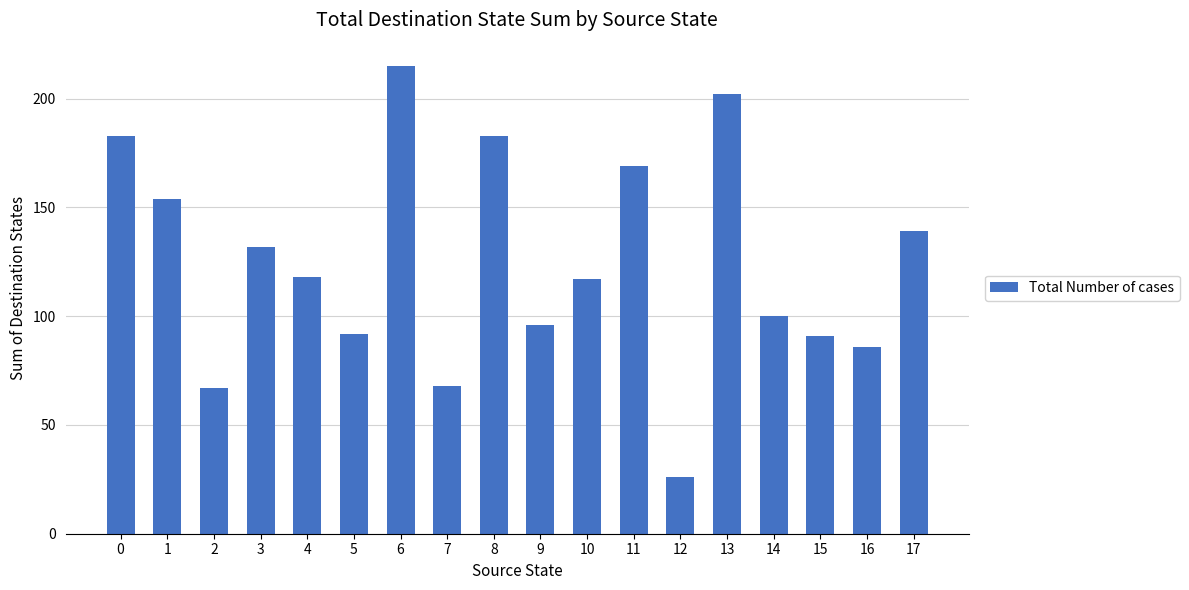

At which category does the chart reach its minimum across all series?

12